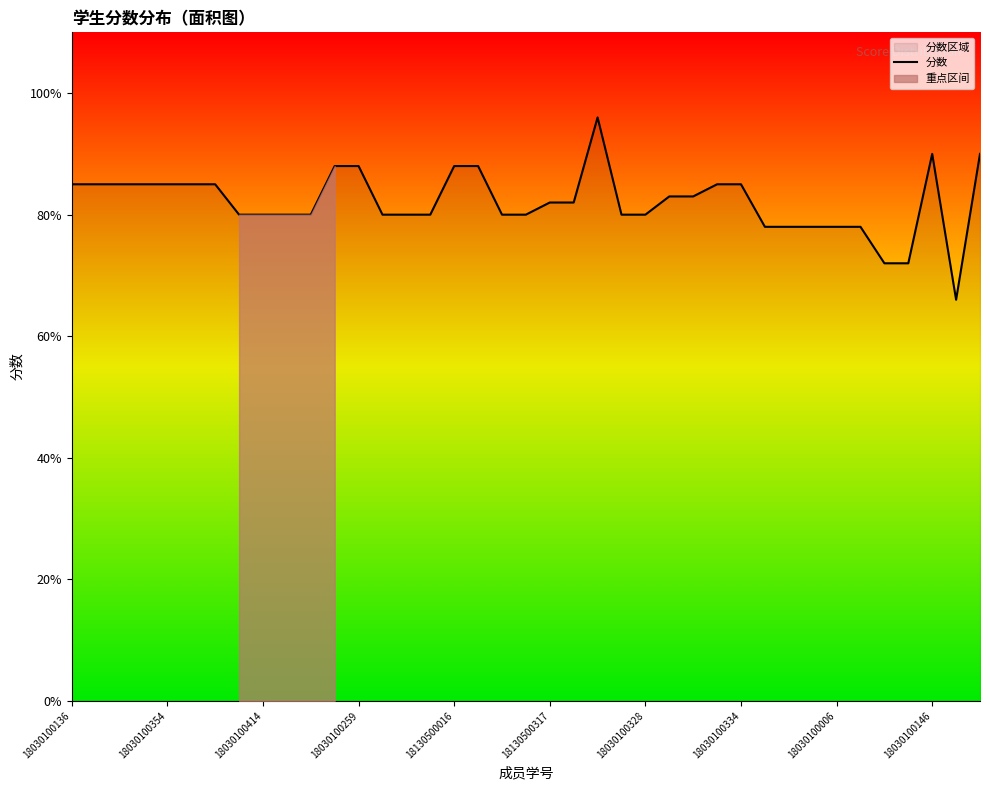

How many values exceed 82?

18